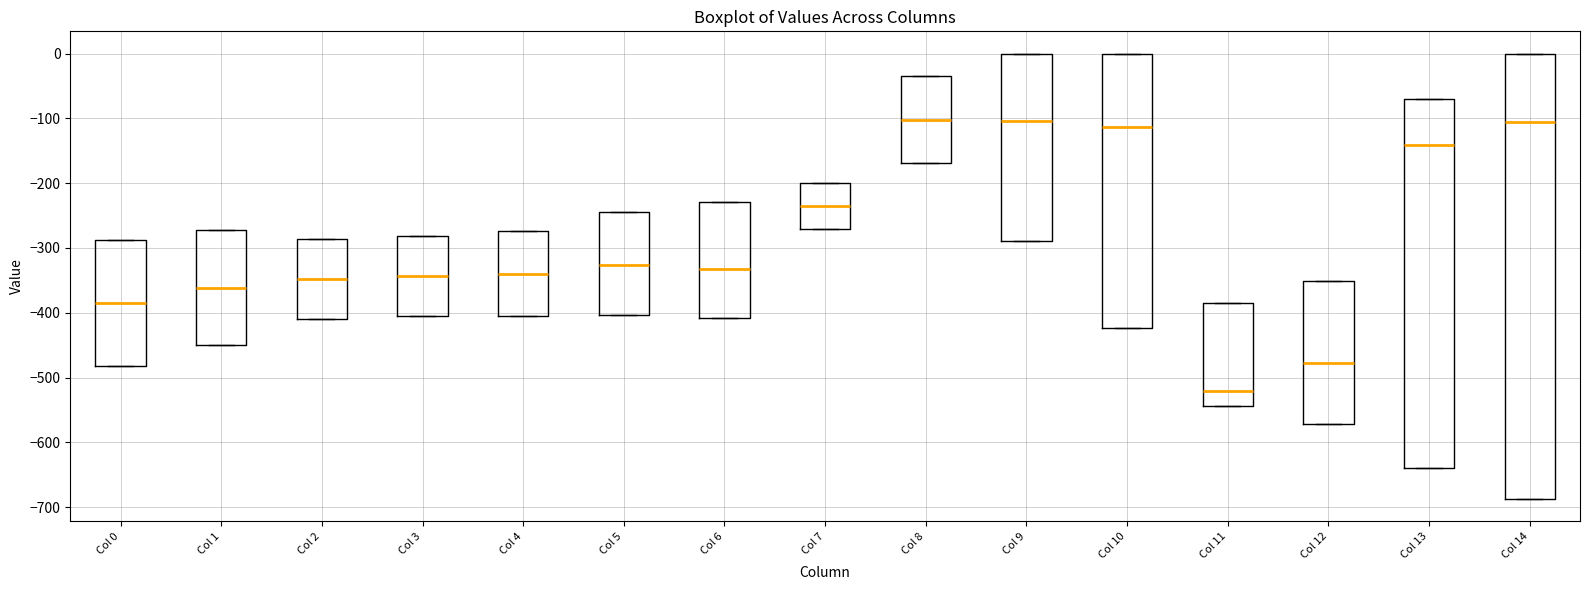

Reading left to right, read every box against the y-axis: the position of its median line, the range the box covers, and the ends of its whiskers. The values are not printed on the chart, so give them approximately, as read against the axis.

Col 0: median -380, box -480 to -290, whiskers -480 to -290
Col 1: median -360, box -450 to -270, whiskers -450 to -270
Col 2: median -350, box -410 to -290, whiskers -410 to -290
Col 3: median -340, box -400 to -280, whiskers -400 to -280
Col 4: median -340, box -400 to -270, whiskers -400 to -270
Col 5: median -330, box -400 to -250, whiskers -400 to -250
Col 6: median -330, box -410 to -230, whiskers -410 to -230
Col 7: median -230, box -270 to -200, whiskers -270 to -200
Col 8: median -100, box -170 to -40, whiskers -170 to -40
Col 9: median -100, box -290 to 0, whiskers -290 to 0
Col 10: median -110, box -420 to 0, whiskers -420 to 0
Col 11: median -520, box -540 to -380, whiskers -540 to -380
Col 12: median -480, box -570 to -350, whiskers -570 to -350
Col 13: median -140, box -640 to -70, whiskers -640 to -70
Col 14: median -110, box -690 to 0, whiskers -690 to 0